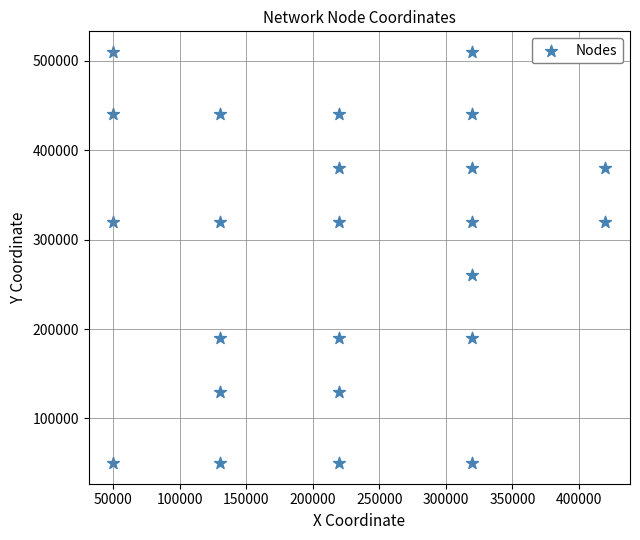

What is the range of Y values (max minus min)?

460000